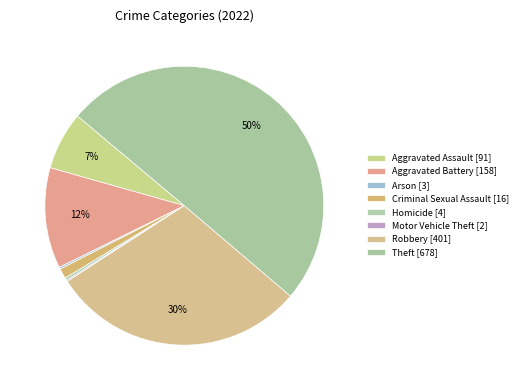

What is the change in value from Arson to Motor Vehicle Theft?

-1